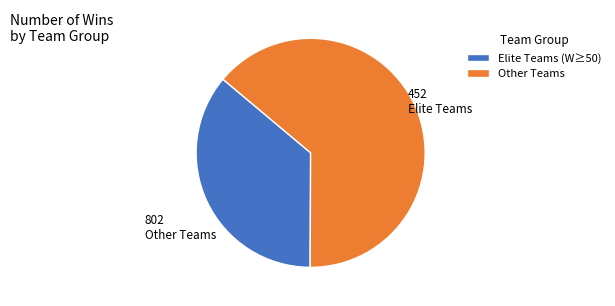

Rank the categories by value from highest to lowest.

Other Teams, Elite Teams (W≥50)